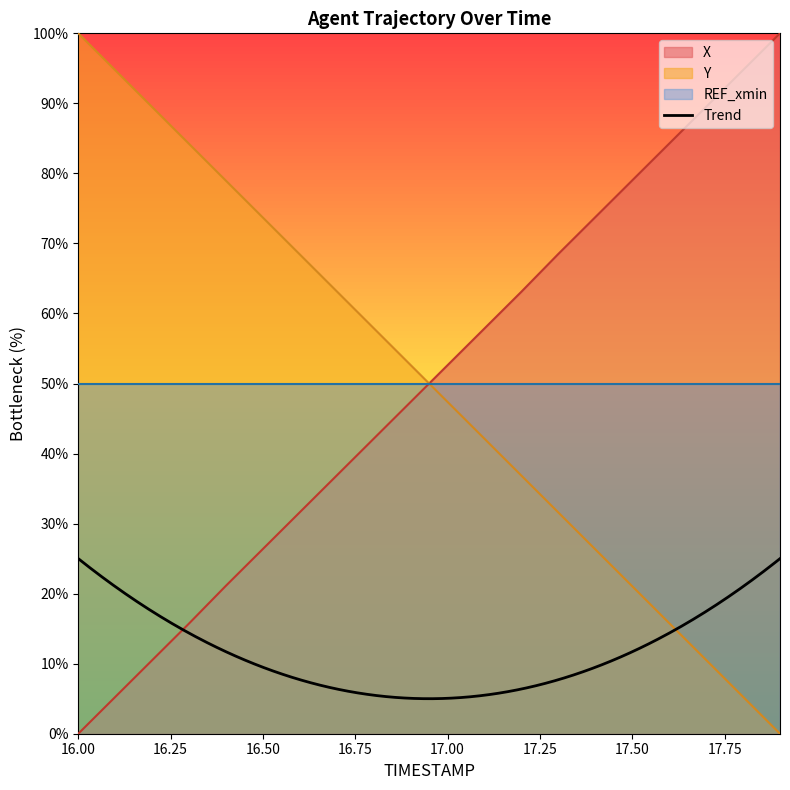

What is the value of the Y point at the 6th from the left?

73.7